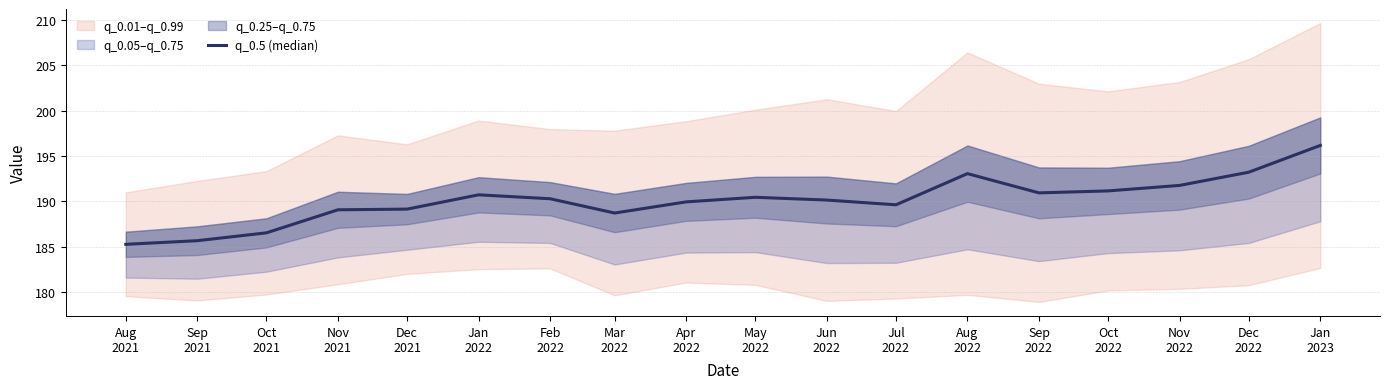

Approximately how many times larger is the value at Jan
2023 compared to Jun
2022?

1.0